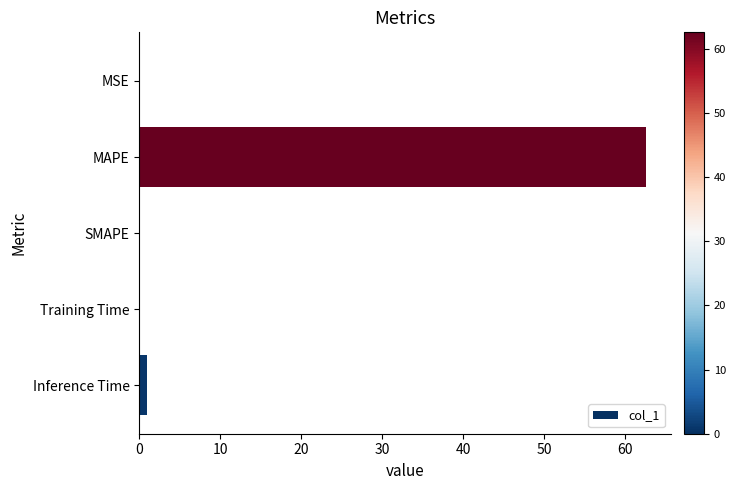

What is the greatest value displayed?

62.6